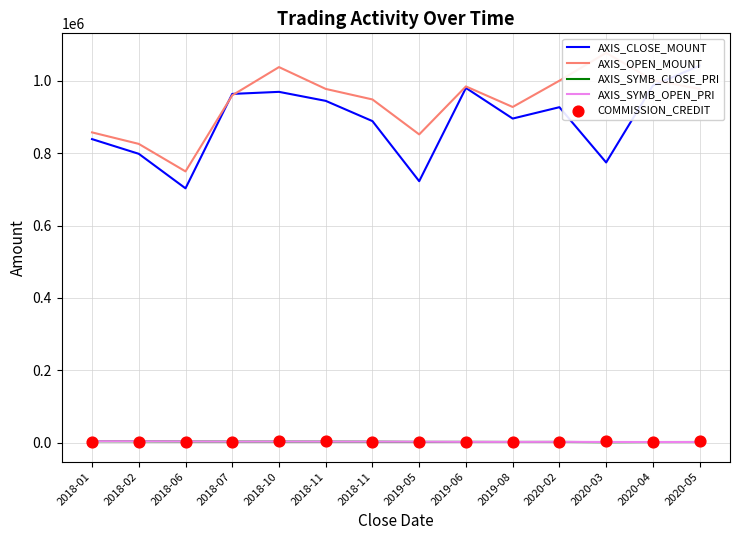

Which series has the largest total across all categories?

AXIS_OPEN_MOUNT